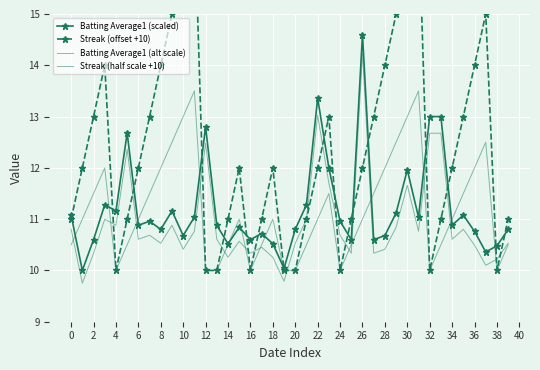

What is the value of the Batting Average1 (scaled) point at the 2nd from the left?

10.0